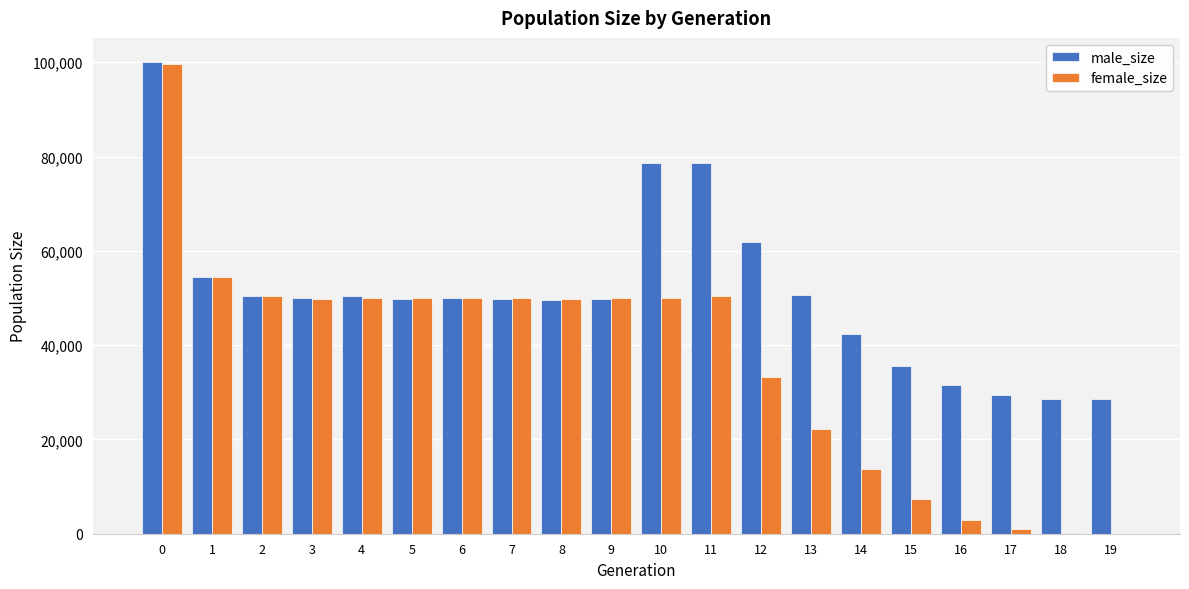

What is the maximum value for male_size?

100168